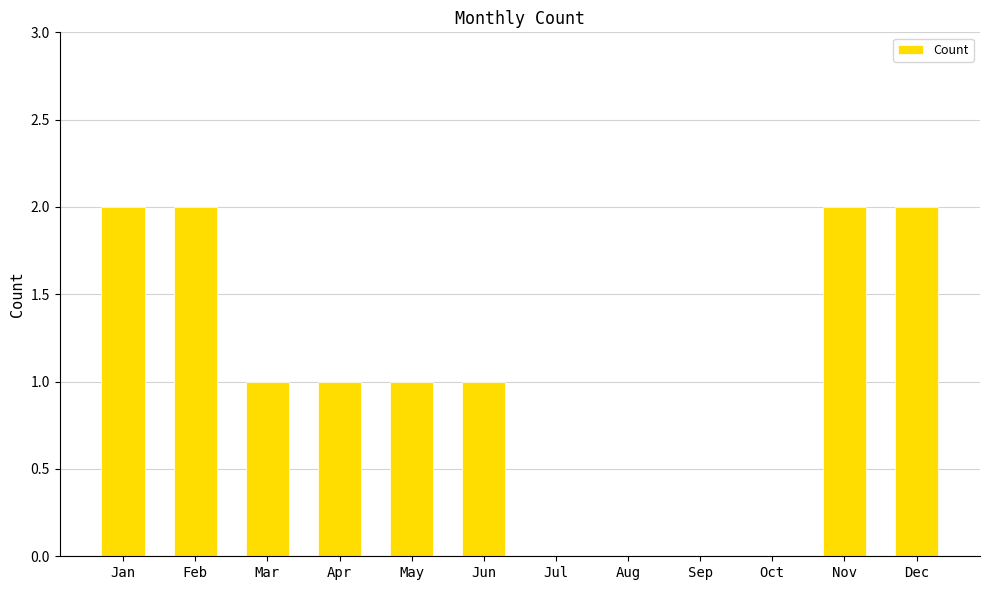

True or false: the data shows 1 at Oct.

False